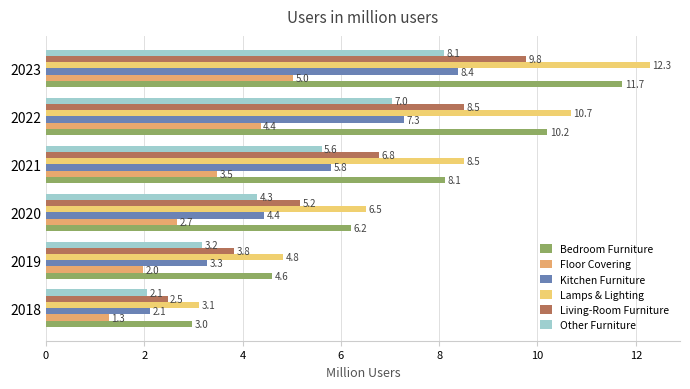

Read the Living-Room Furniture value at 2019.

3.8